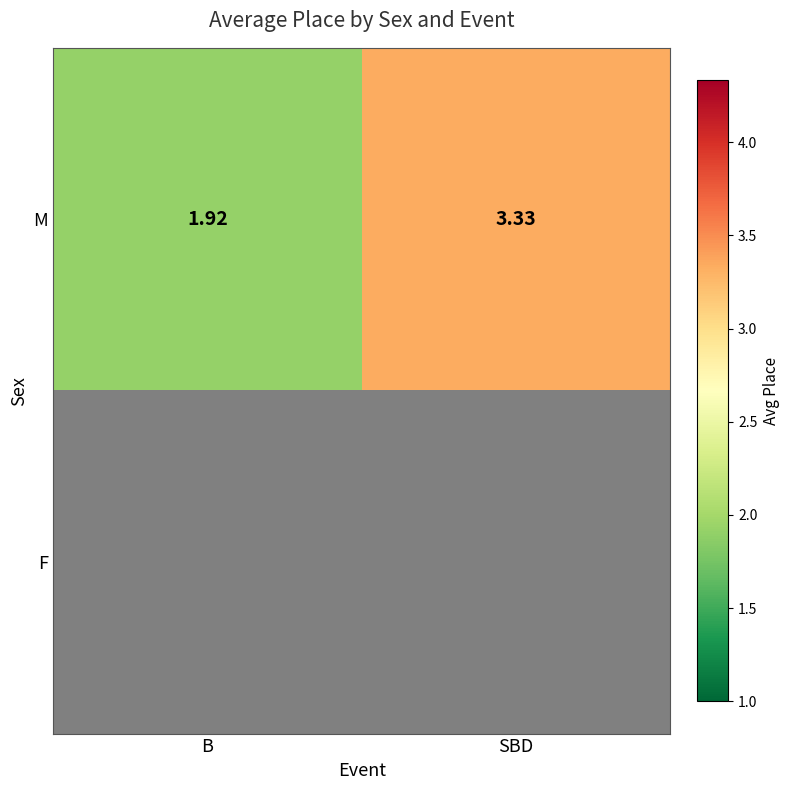

At which label does M first exceed 3?

SBD